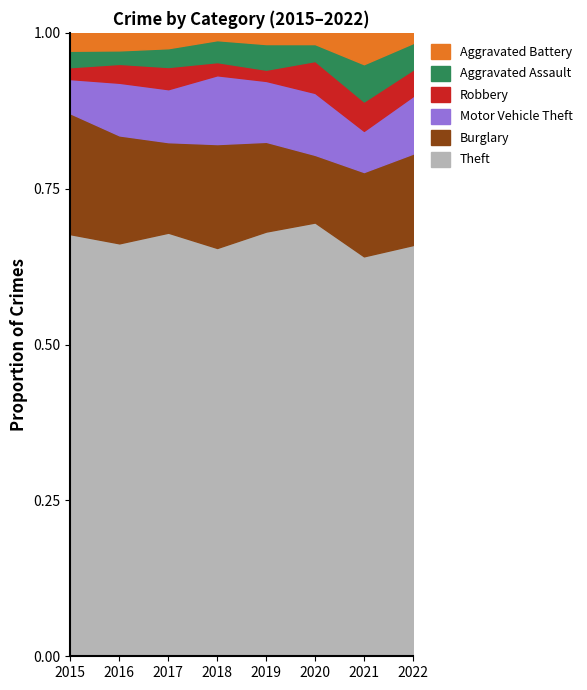

What are all the series names shown in the legend?

Aggravated Battery, Aggravated Assault, Robbery, Motor Vehicle Theft, Burglary, Theft